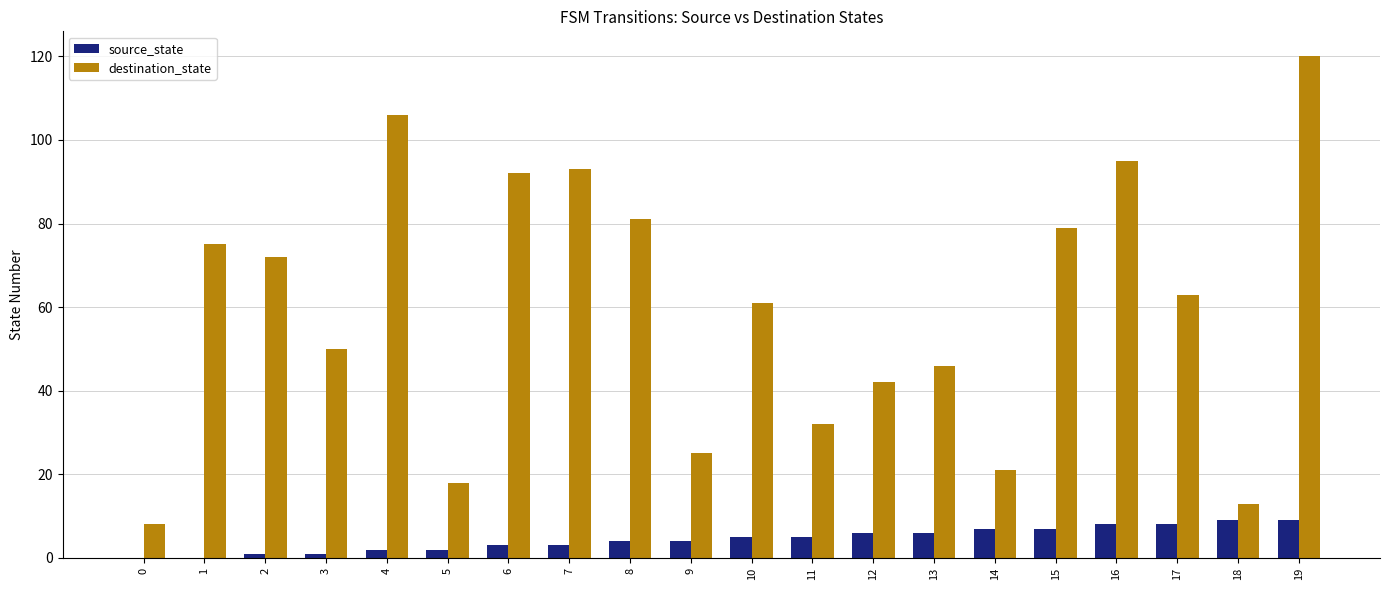

What is the total value across all series at 11?

37